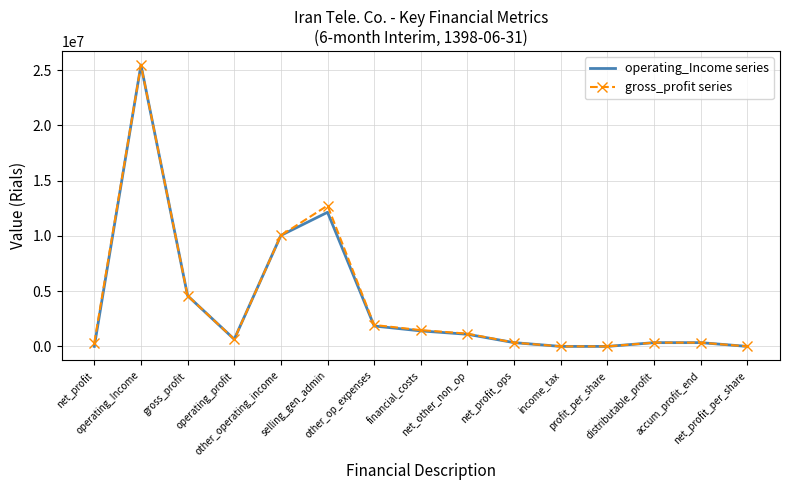

Which has a higher value, profit_per_share or net_profit?

profit_per_share